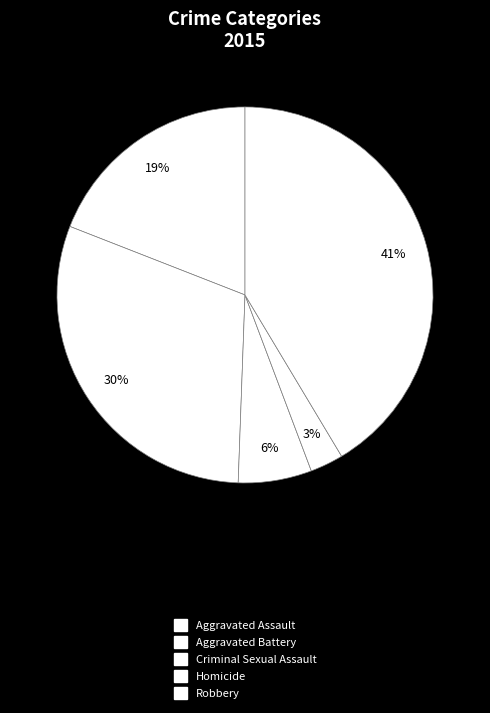

How many slices are in this pie chart?

5